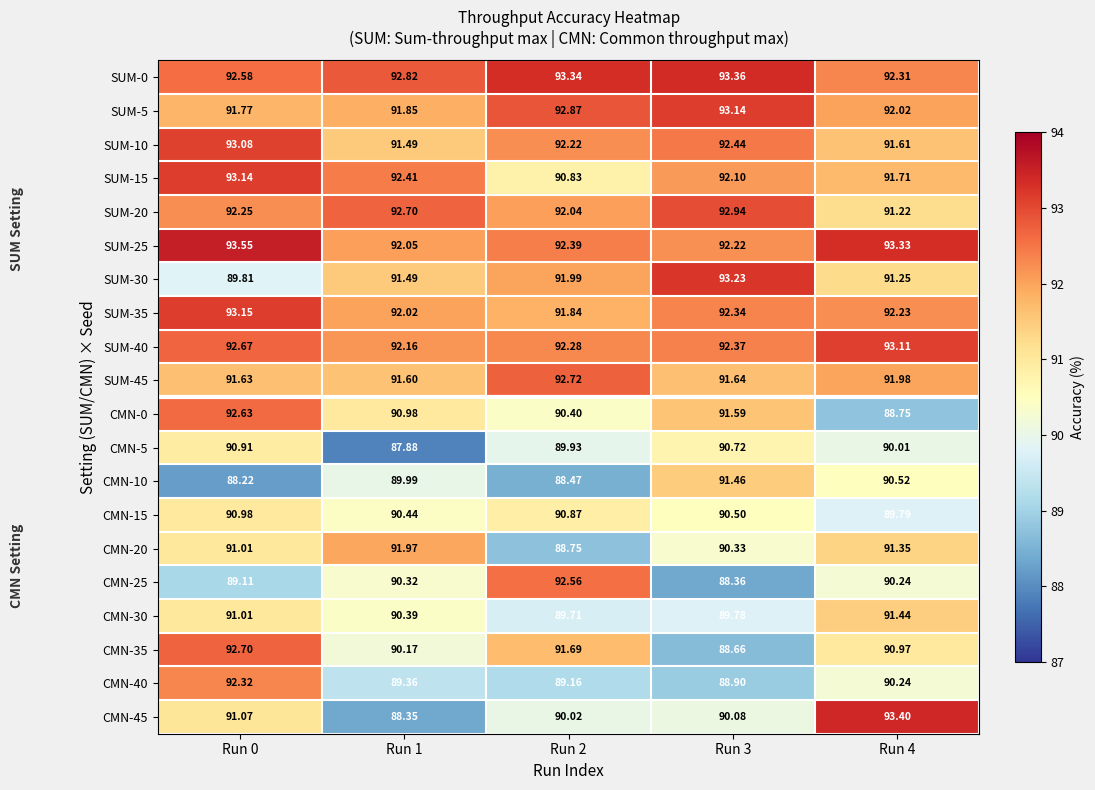

At which category is the sum across all series the highest?

Run 0